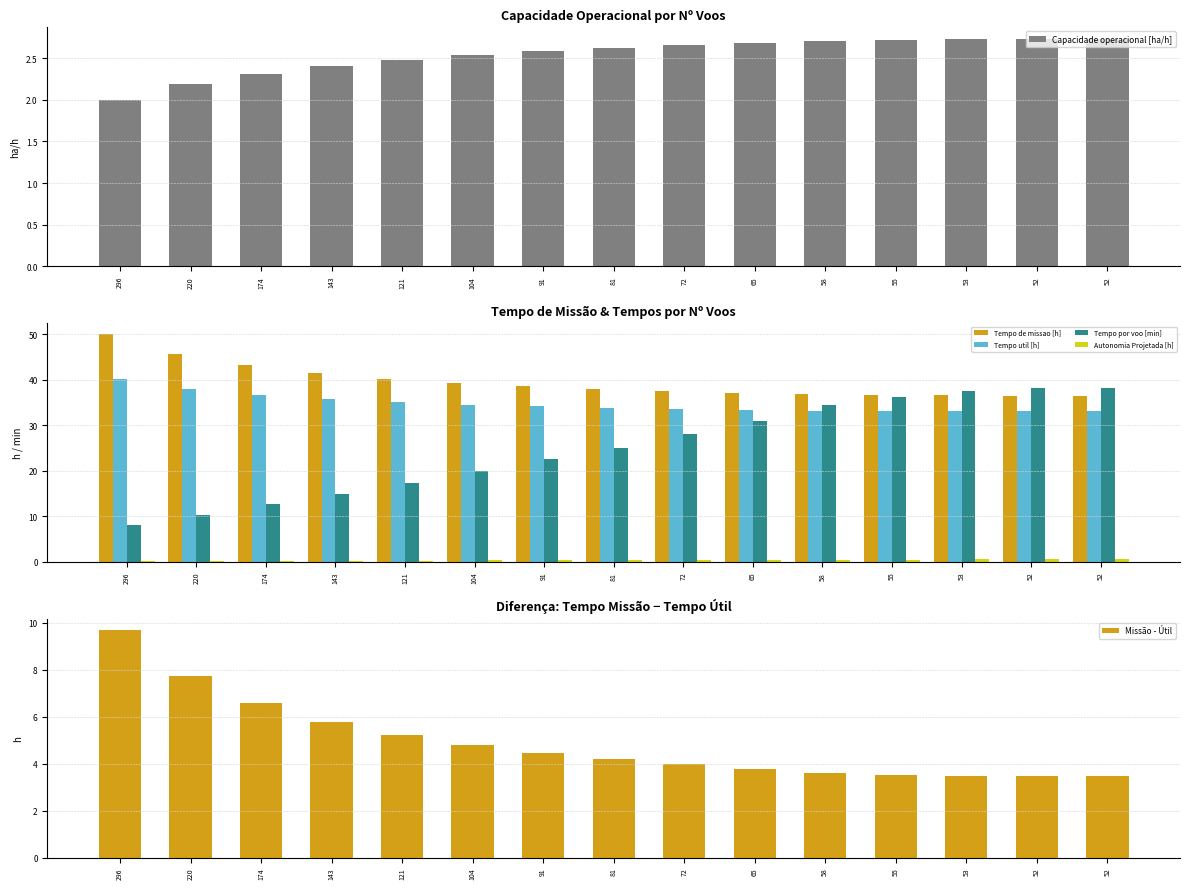

What are all the series names shown in the legend?

Capacidade operacional [ha/h], Tempo de missao [h], Tempo util [h], Tempo por voo [min], Autonomia Projetada [h], Missão - Útil